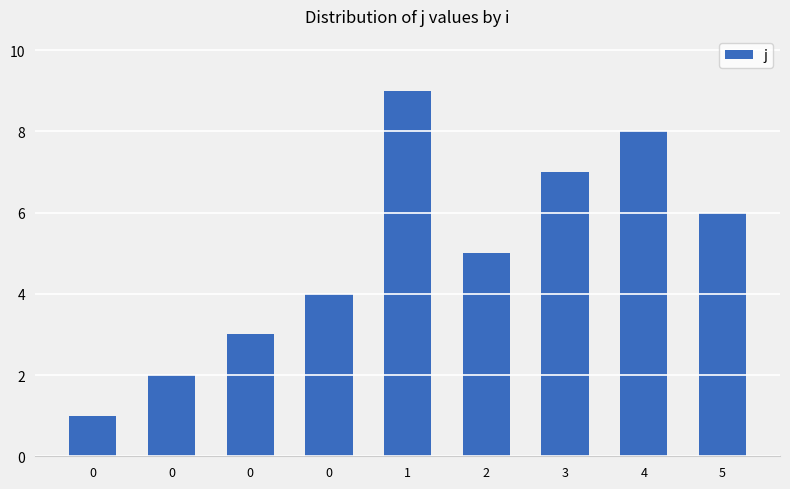

List the labels in order of value, smallest first.

0, 0, 0, 0, 2, 5, 3, 4, 1